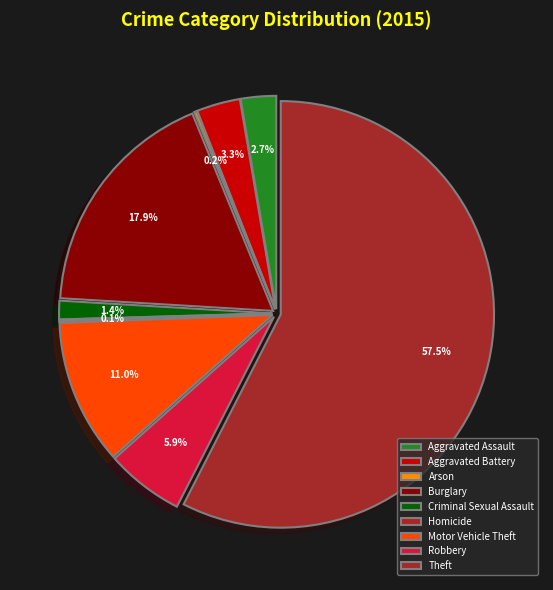

Is Theft the majority of the pie?

Yes